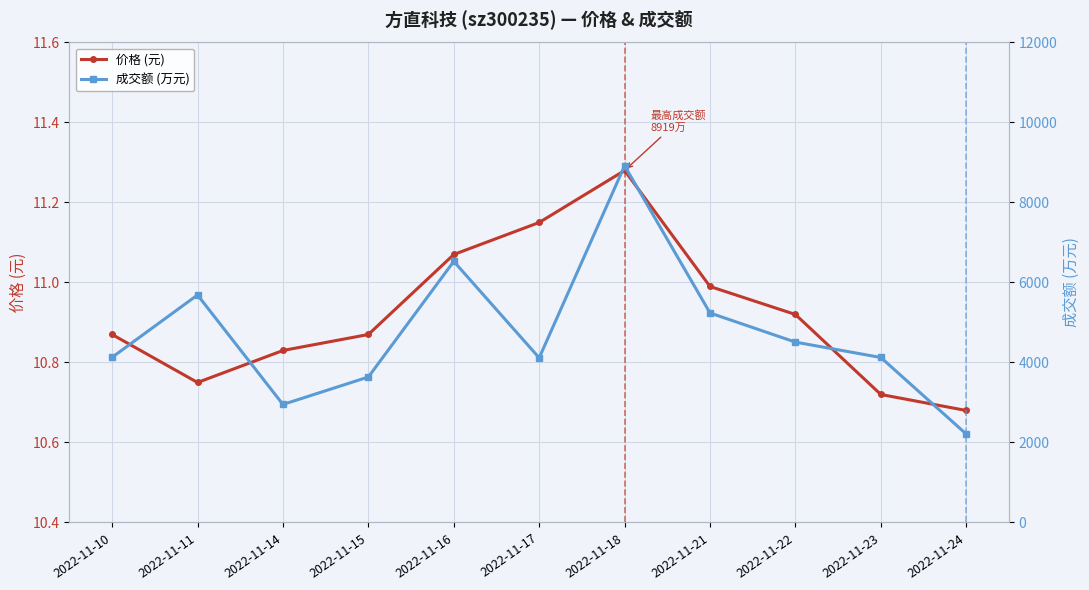

What is the difference between the highest and lowest values at 2022-11-23?

4114.3